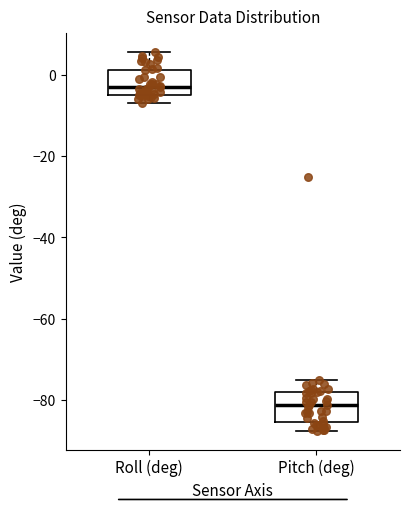

Reading left to right, read every box against the y-axis: the position of its median line, the range the box covers, and the ends of its whiskers. The values are not printed on the chart, so give them approximately, as read against the axis.

Roll (deg): median -4 (just above the box's lower edge), box -4 to 2, whiskers -6 to 6
Pitch (deg): median -82, box -86 to -78, whiskers -88 to -76